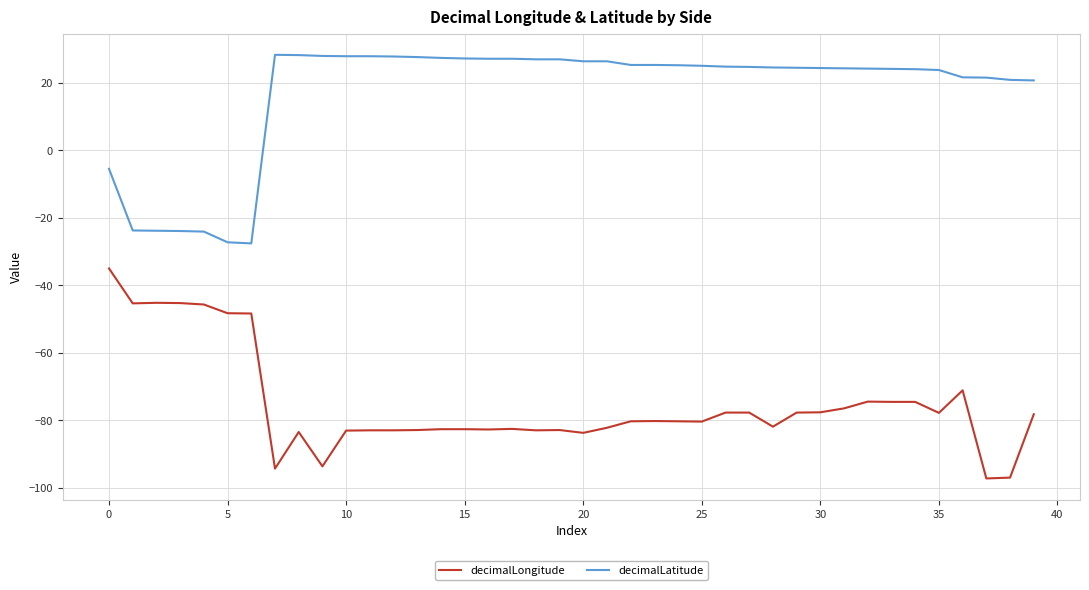

Does the chart display data point markers on the line(s)?

No